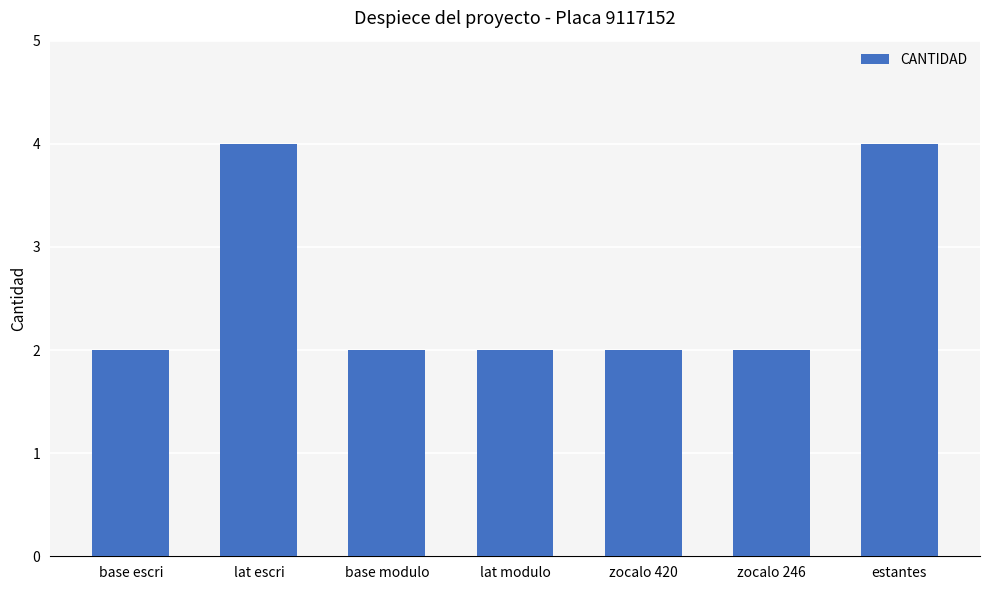

What is the average value?

3